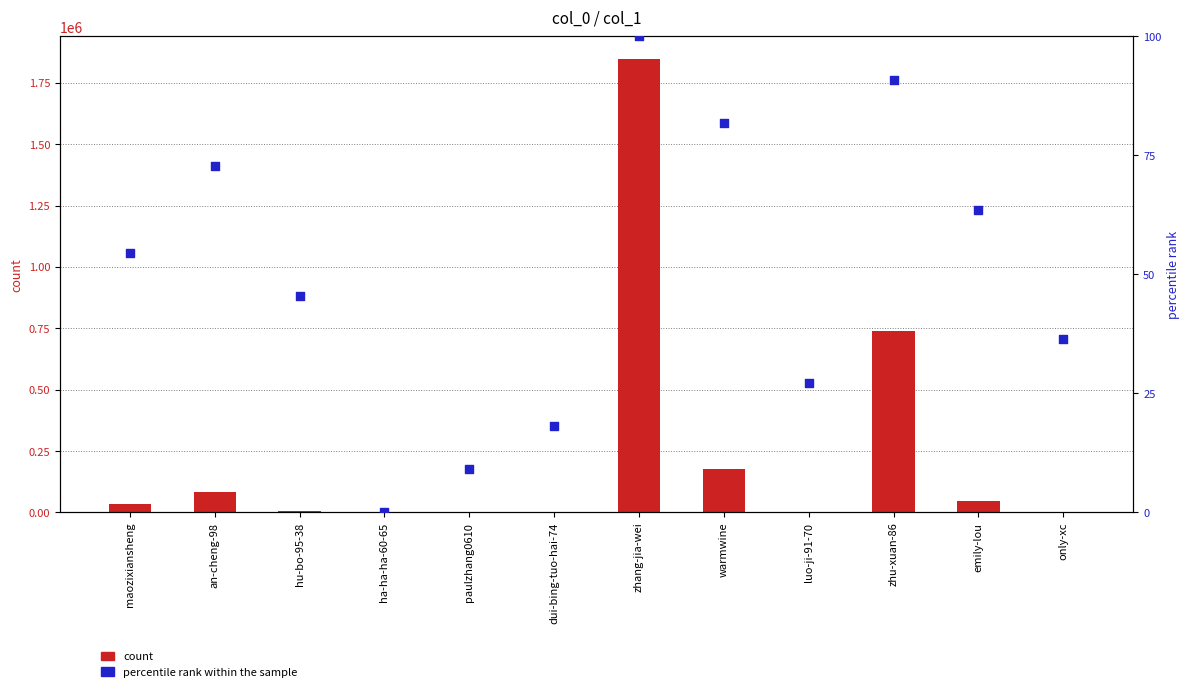

What are all the series names shown in the legend?

count, percentile rank within the sample